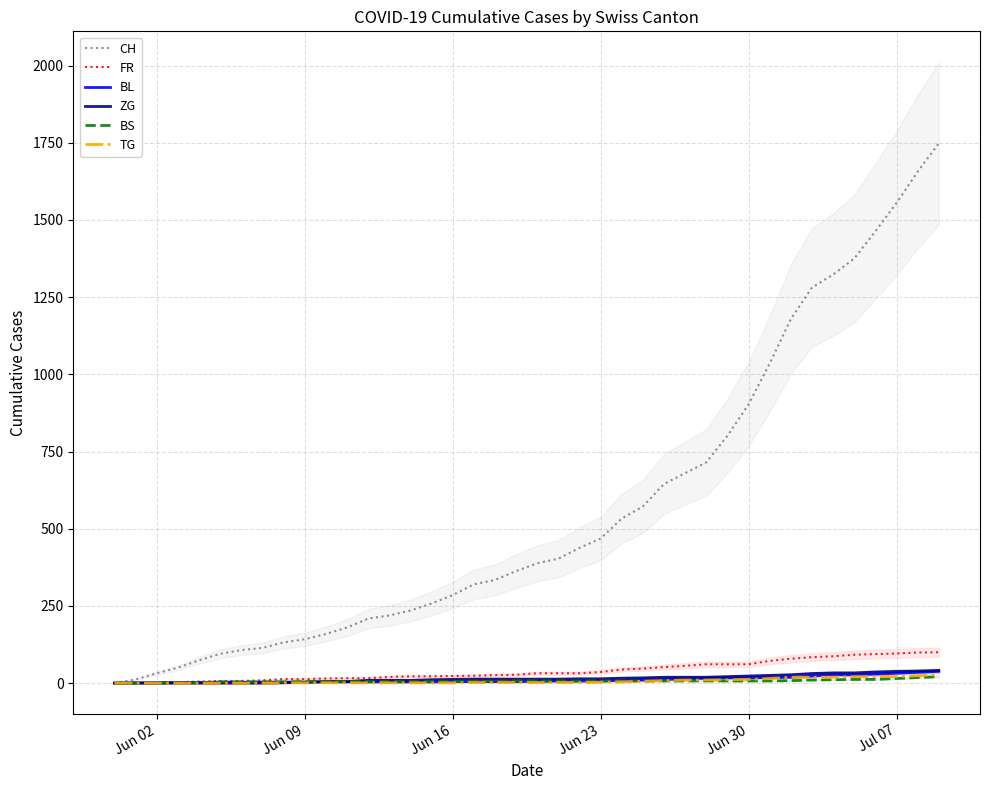

Reading left to right, transcribe all the data shown in this chart.

CH: 0	12	32	50	74	95	107	114	132	142	159	180	209	219	235	258	285	320	334	363	388	403	438	468	533	572	645	680	715	801	903	1035	1179	1281	1323	1375	1463	1555	1656	1748
FR: 0	0	2	3	5	7	7	9	13	13	15	16	16	20	22	22	23	24	26	27	32	32	32	36	44	47	52	56	61	61	61	72	79	84	87	92	94	96	99	100
BL: 0	1	1	2	2	3	3	3	3	3	4	4	4	4	4	4	5	5	5	5	6	7	7	7	9	10	12	14	16	17	17	18	19	23	27	27	29	32	35	38
ZG: 0	0	0	0	0	0	0	0	1	3	5	5	9	9	9	11	12	13	13	13	13	13	14	14	16	17	19	19	19	21	23	25	27	31	33	33	36	38	39	41
BS: 0	0	0	1	1	4	4	4	4	5	5	5	5	5	5	5	5	6	6	7	7	7	7	7	7	7	7	7	7	7	7	7	8	10	11	12	12	15	18	21
TG: 0	0	0	0	0	0	0	0	1	1	1	1	1	1	1	1	1	2	2	2	2	2	2	3	4	6	8	10	10	11	12	15	19	19	19	21	21	21	24	27